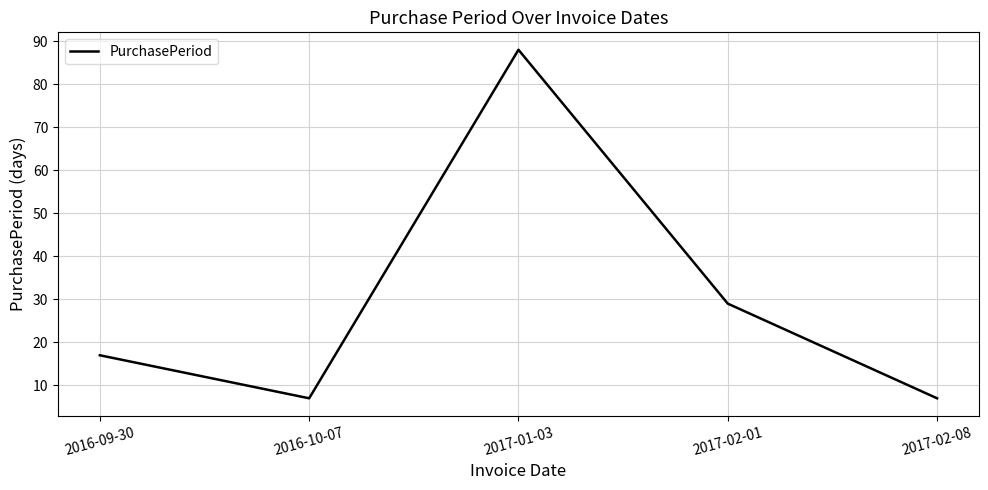

How many lines are shown in the chart?

1